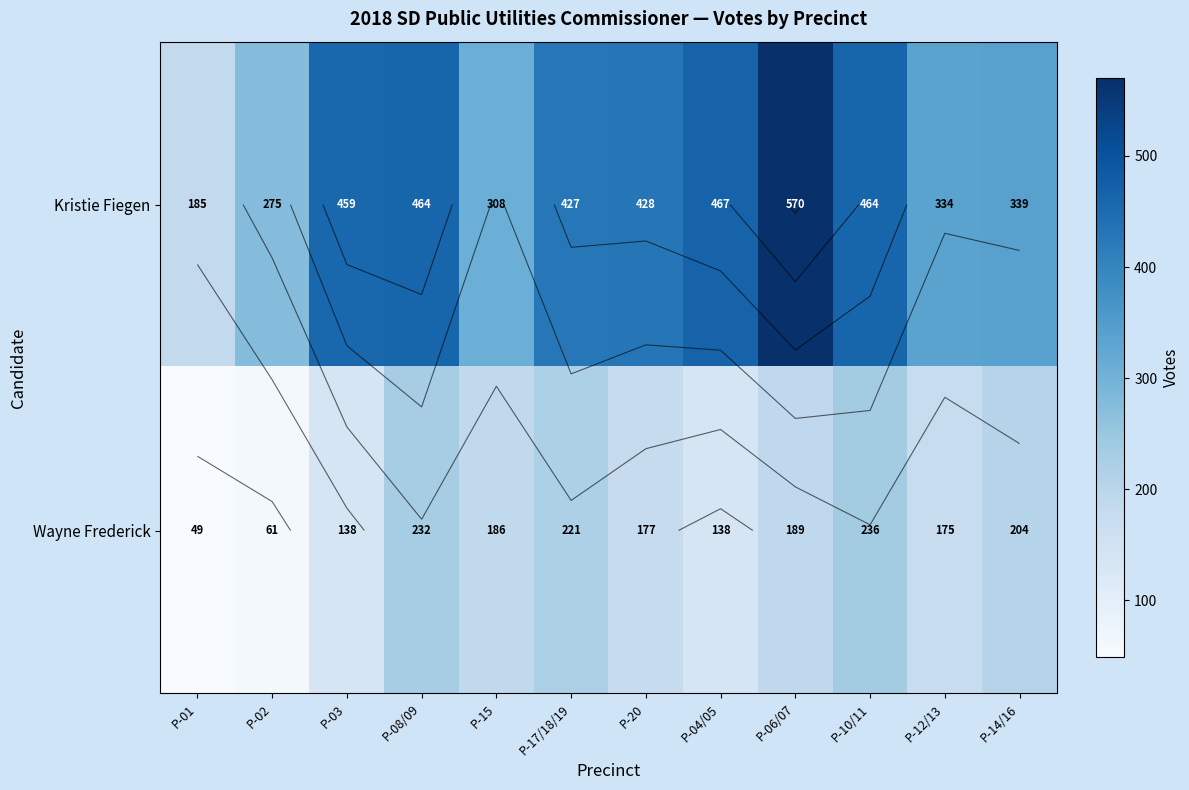

At which category is the sum across all series the highest?

P-06/07